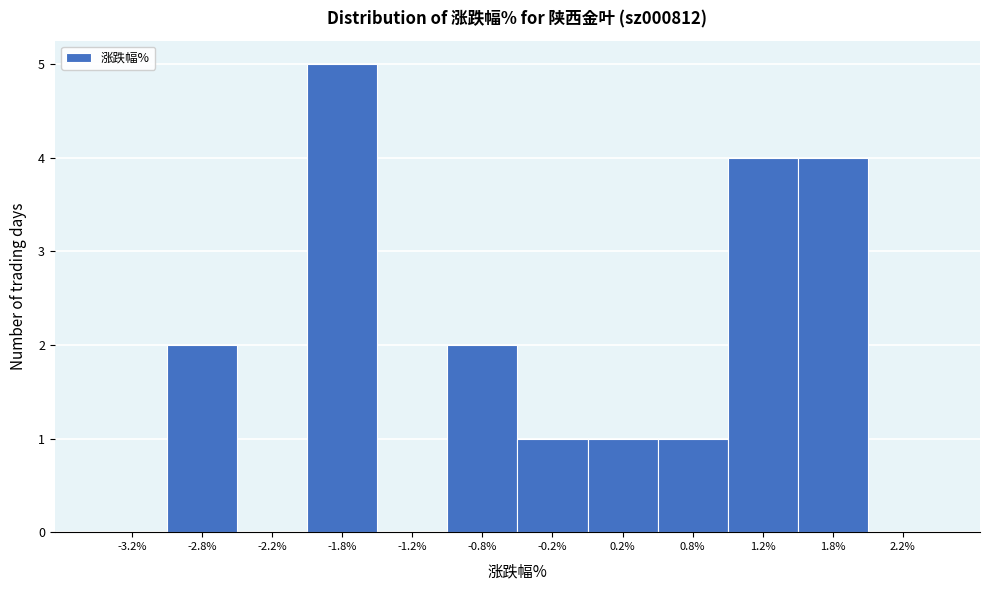

Over which range of the x-axis is the bar tallest?

-2.0 to -1.5